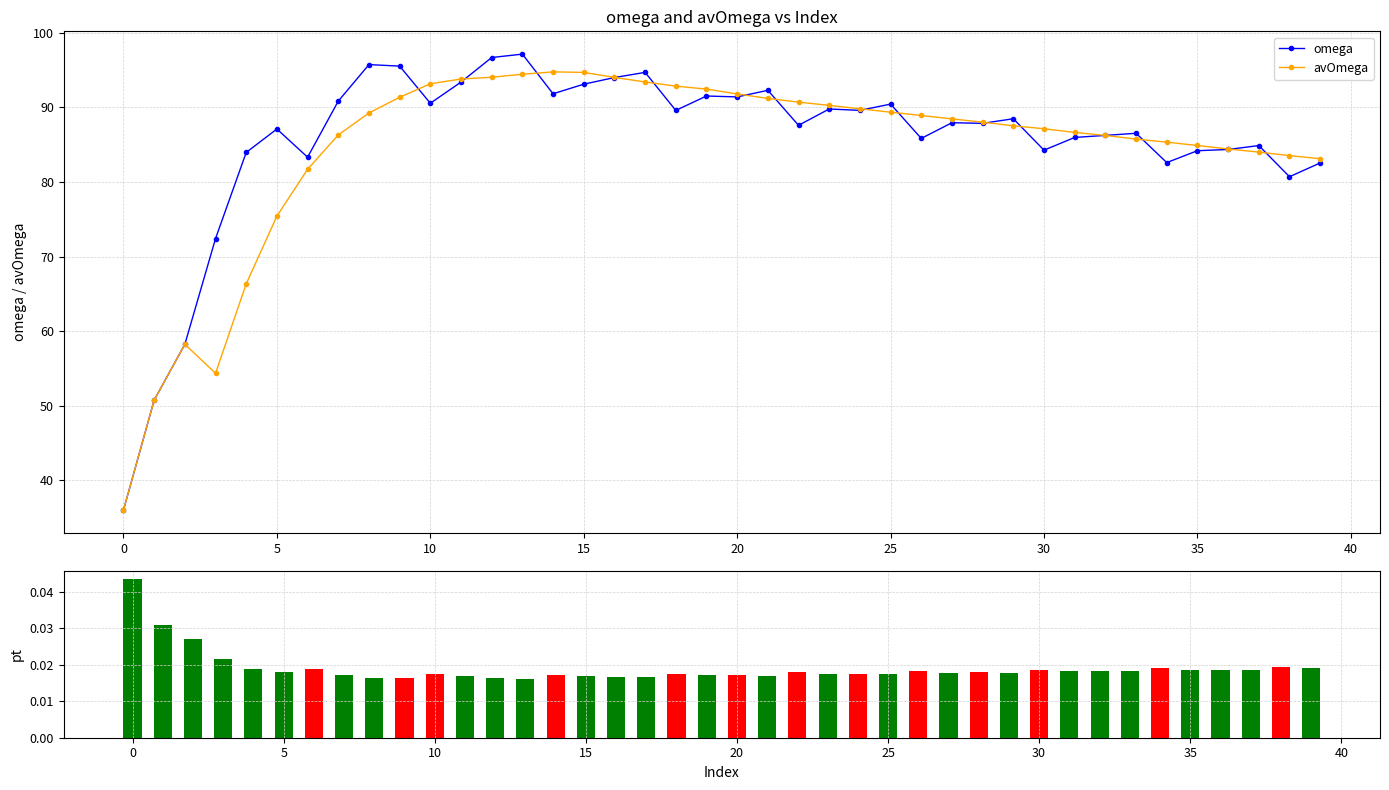

True or false: avOmega has more than 0 points higher than both neighbors.

True